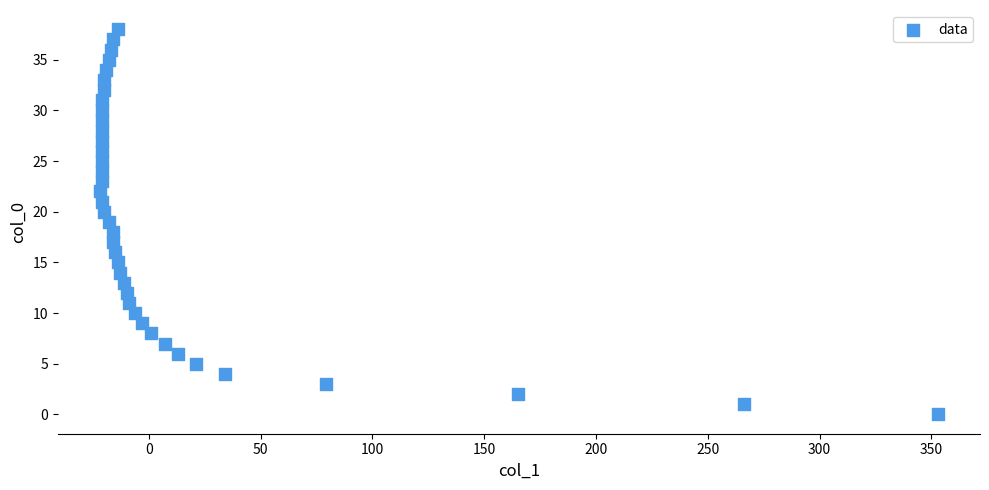

What is the range of X values (max minus min)?

375